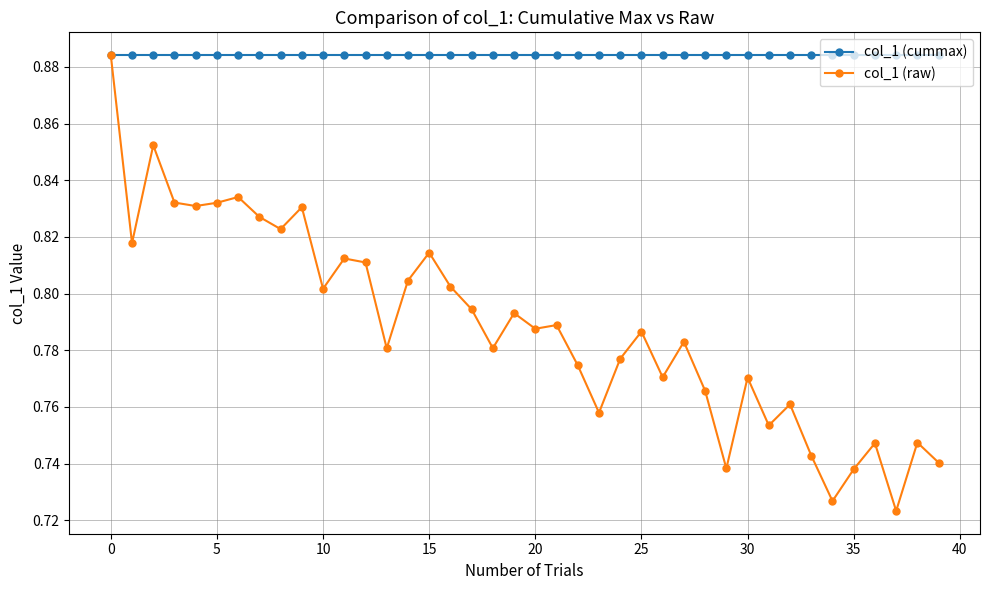

Which series has the largest total across all categories?

col_1 (cummax)